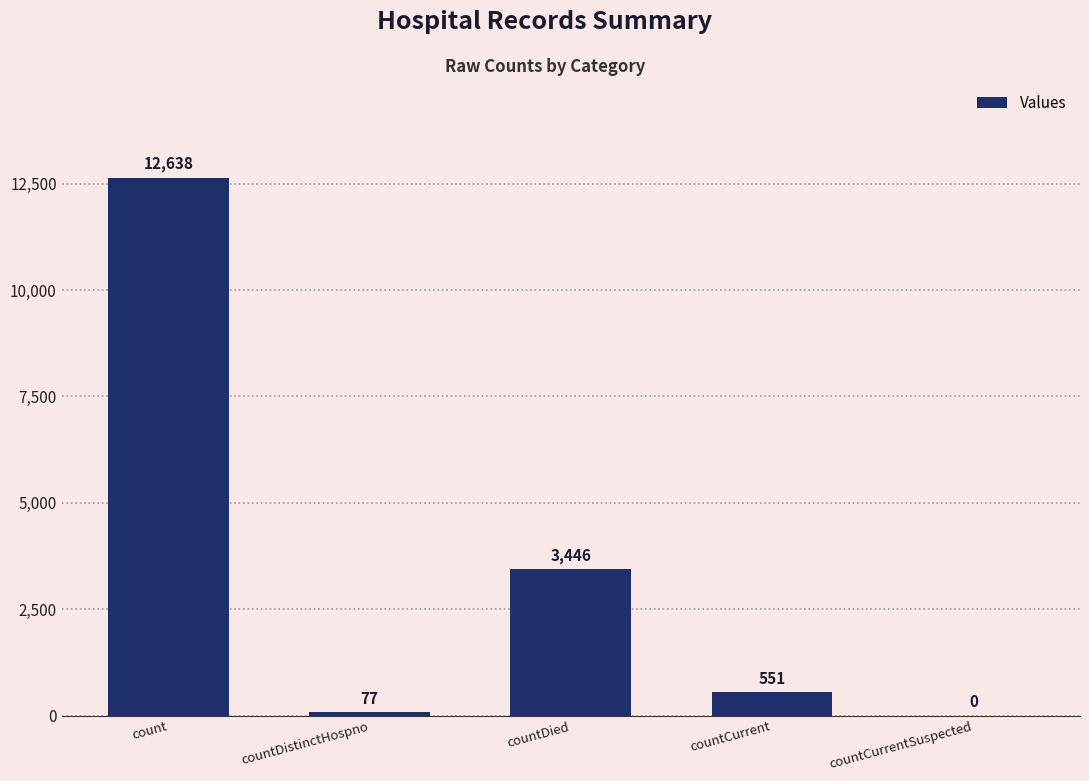

What is the sum of the values at countCurrent and countCurrentSuspected?

551